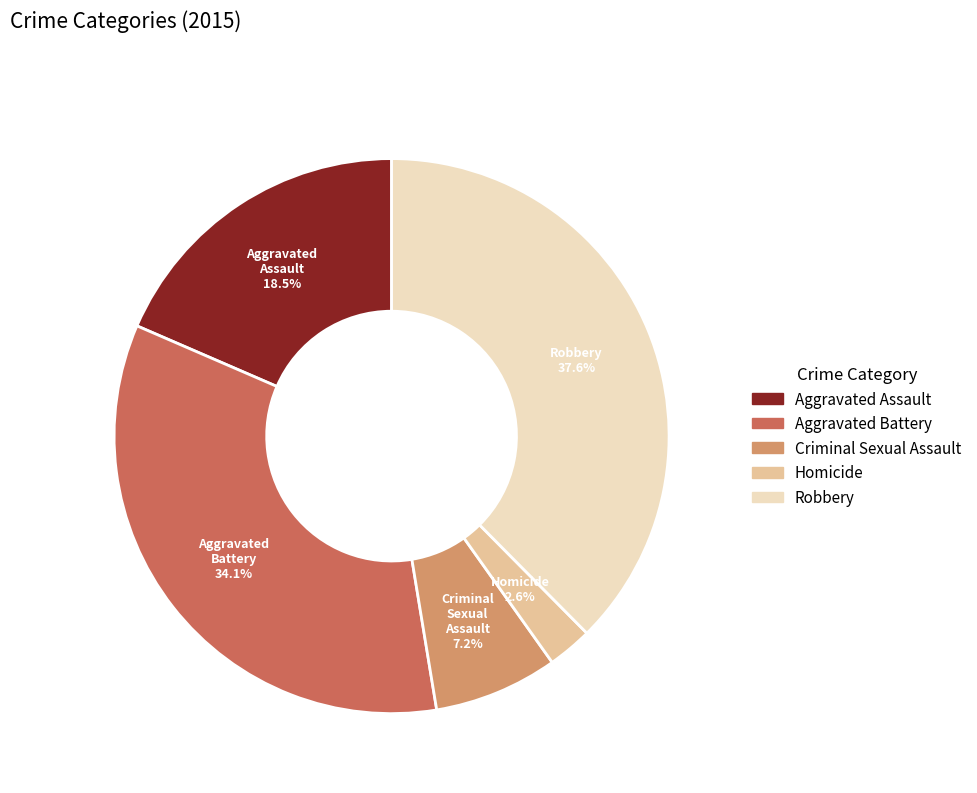

Which category has the smallest portion of the pie?

Homicide